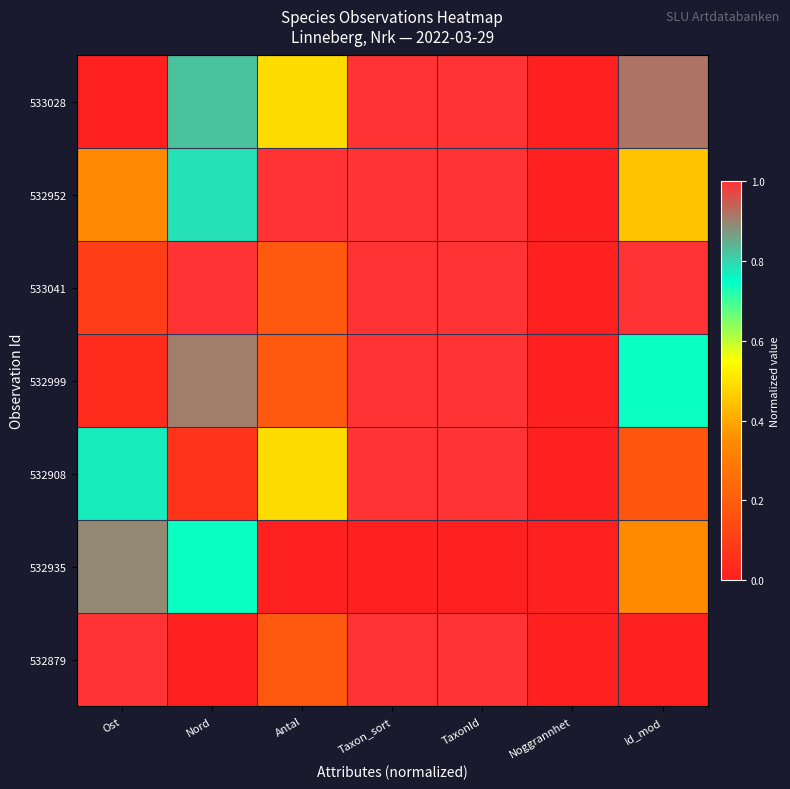

At how many categories does at least one series exceed 0?

6